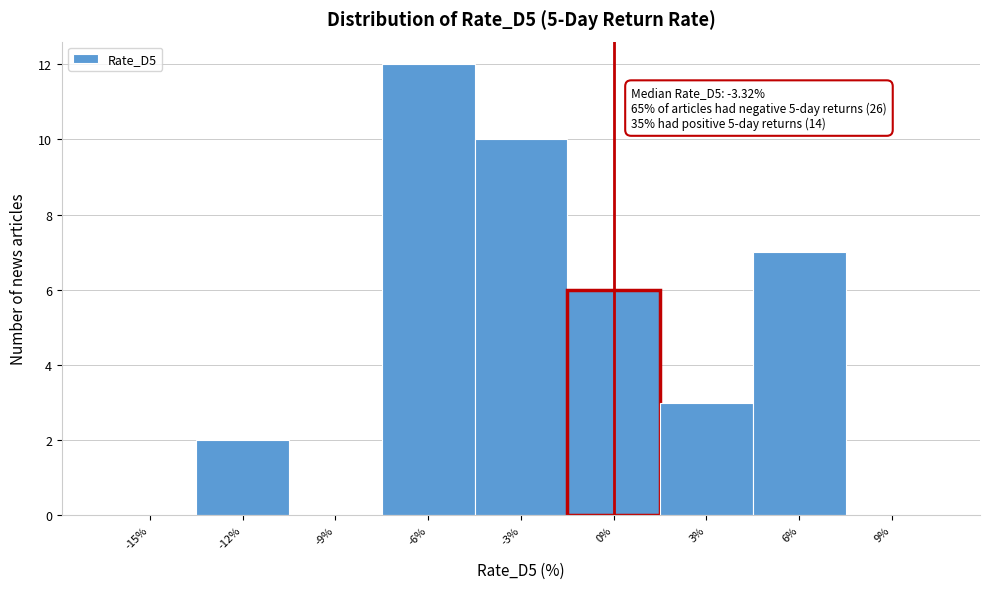

Which range on the x-axis has the tallest bar?

-7.5 to -4.5